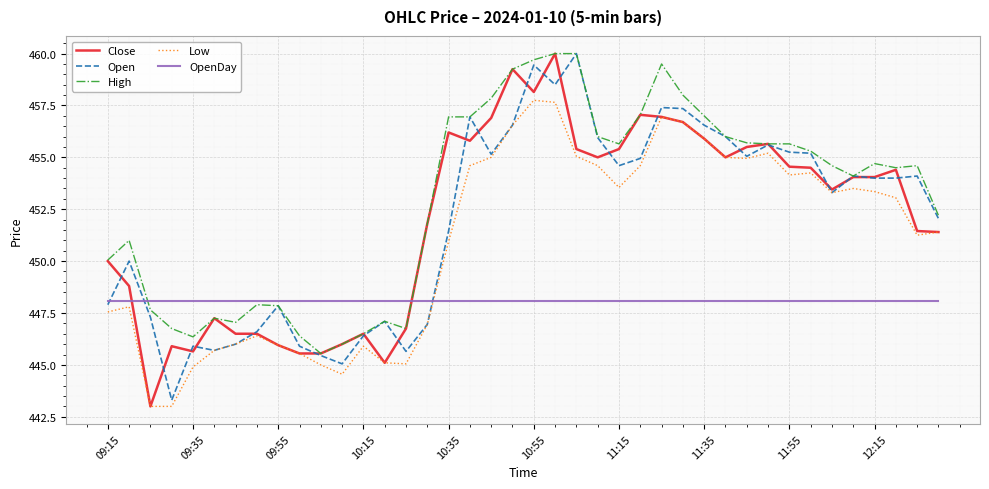

True or false: High and Low cross at least once.

False